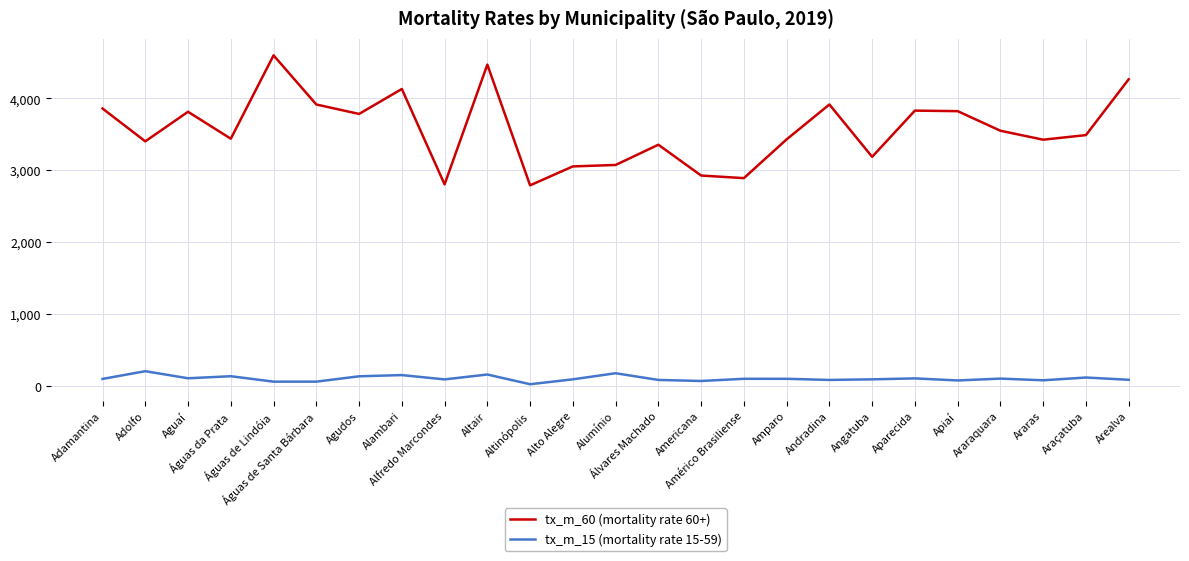

Which series has the largest total across all categories?

tx_m_60 (mortality rate 60+)